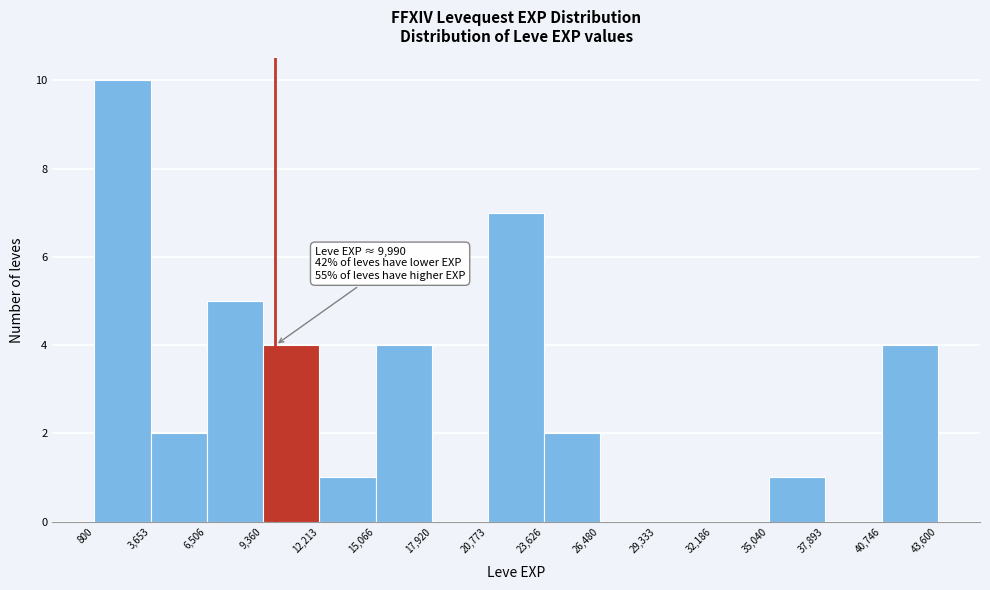

Which range on the x-axis has the tallest bar?

800 to 3,653